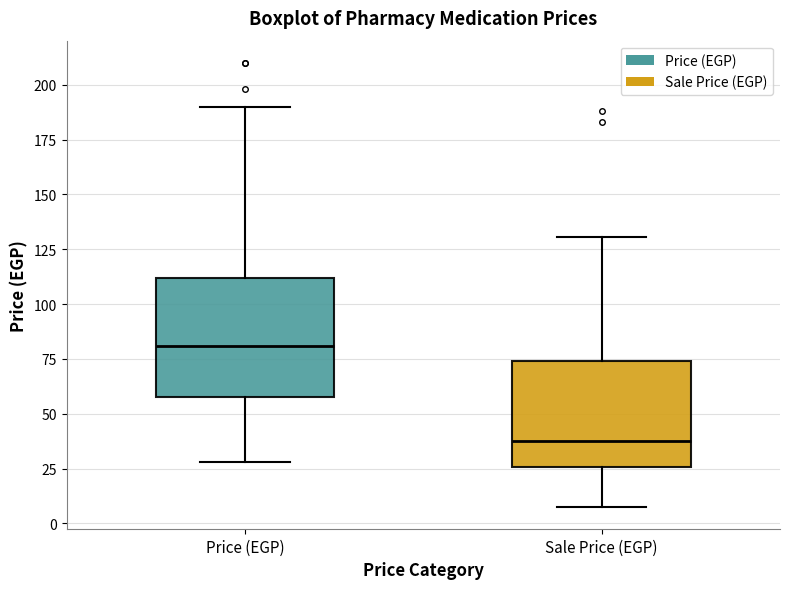

Reading left to right, transcribe this box plot: for each box, give where its median line is, the range the box spans, and where its two whiskers end, as read against the y-axis. The values are not printed on the chart, so give them approximately, as read against the axis.

Price (EGP): median 80, box 60 to 110, whiskers 30 to 190
Sale Price (EGP): median 40, box 25 to 75, whiskers 10 to 130